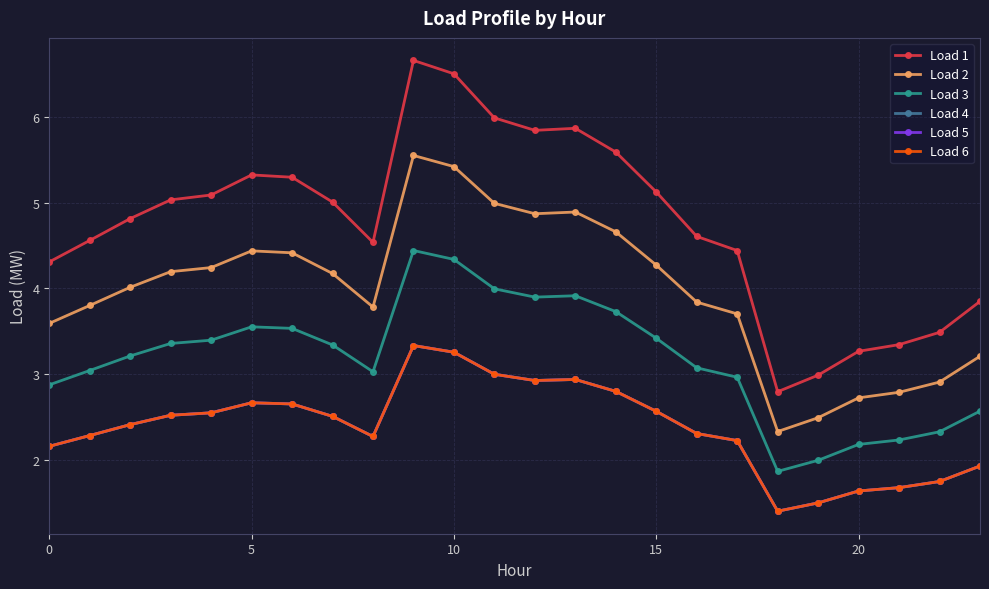

At which category does the chart reach its peak across all series?

9